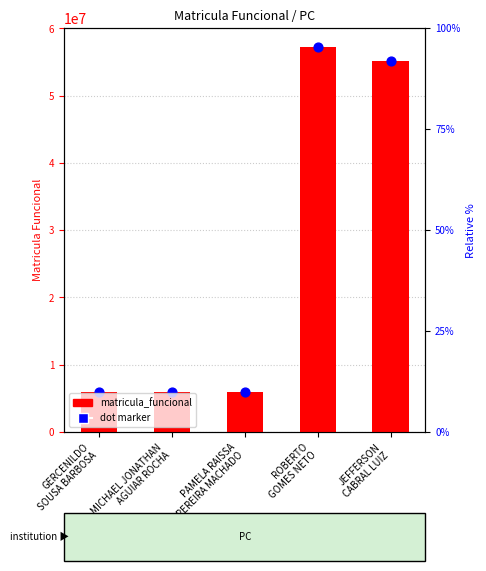

What are all the series names shown in the legend?

matricula_funcional, dot_marker